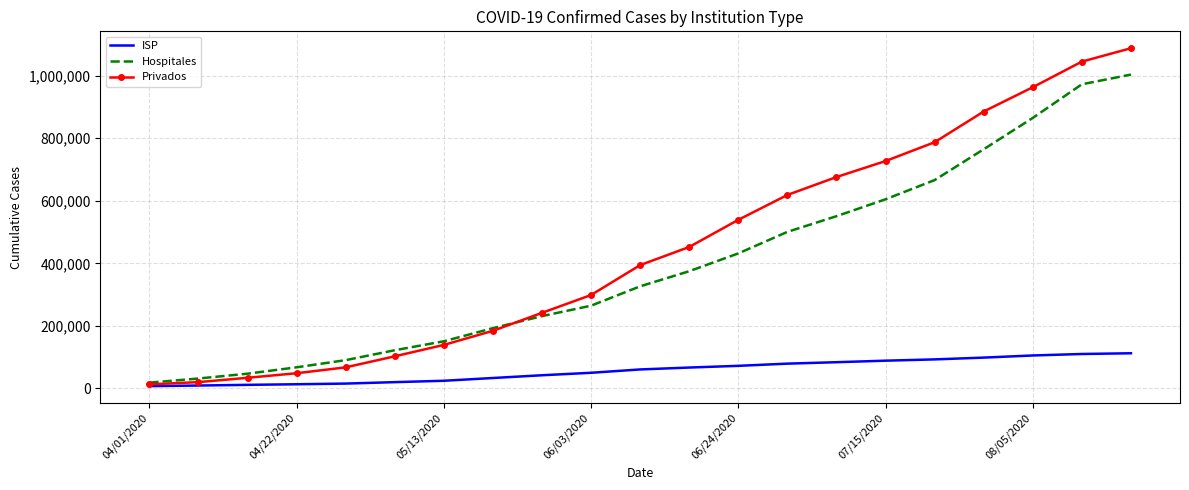

Which series has the largest range (max minus min)?

Privados